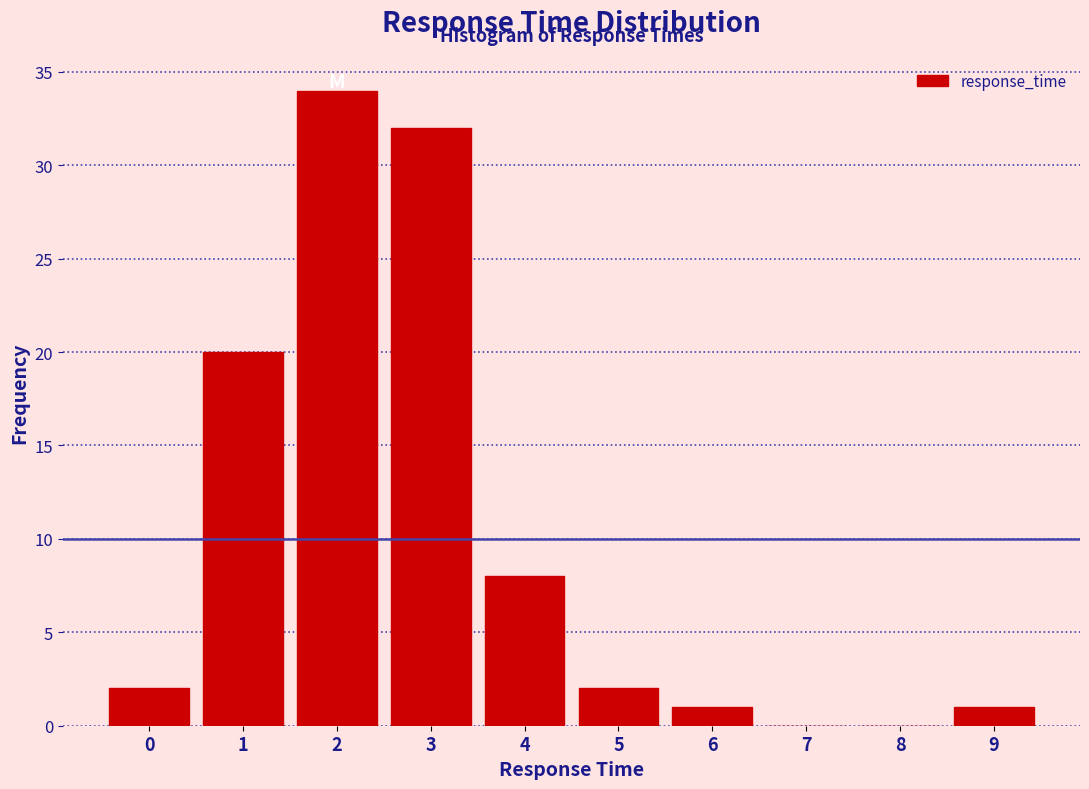

Reading left to right, list every bar in this chart as the range it spans on the x-axis followed by its height. The values are not printed on the chart, so give them approximately, as read against the axis.

-0.5 to 0.5: 2
0.5 to 1.5: 20
1.5 to 2.5: 34
2.5 to 3.5: 32
3.5 to 4.5: 8
4.5 to 5.5: 2
5.5 to 6.5: 1
6.5 to 7.5: 0
7.5 to 8.5: 0
8.5 to 9.5: 1